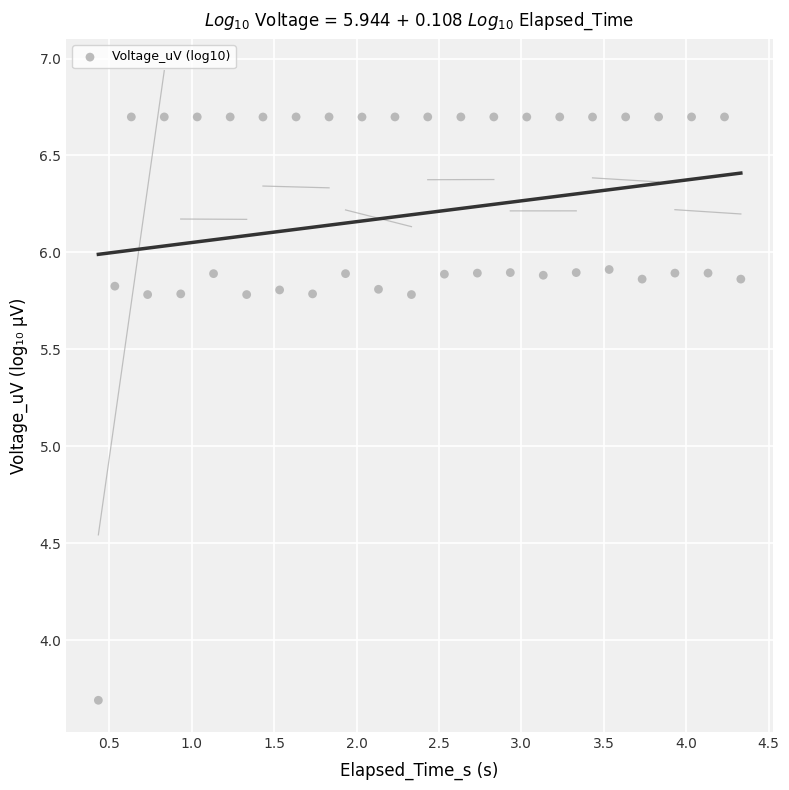

What is the range of X values (max minus min)?

3.9